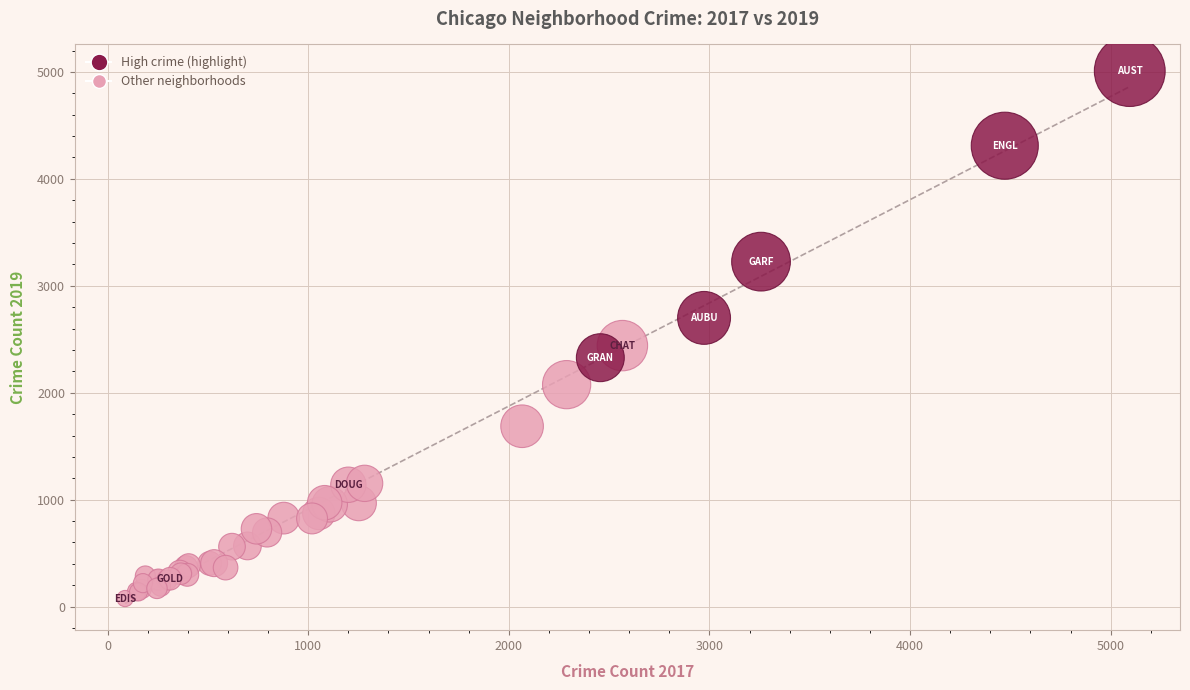

What Y value in the scatter plot is closest to 2542?

2441